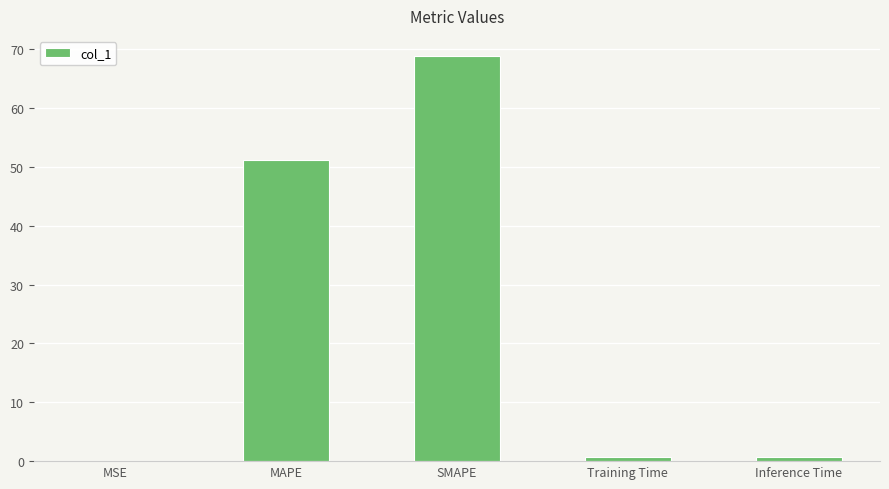

Where is the data nearest to the value 34?

MAPE